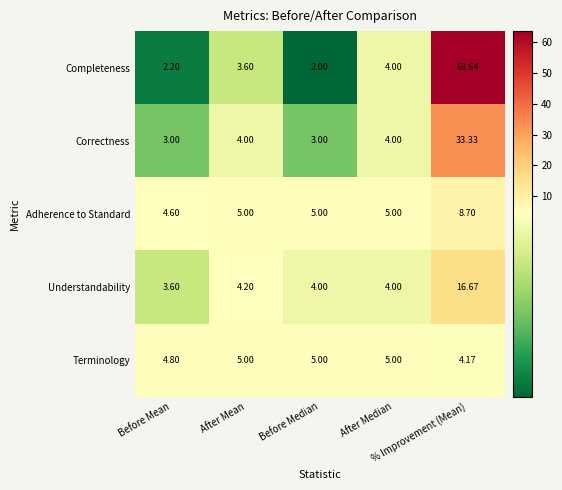

Rank the series by their maximum value, from highest to lowest.

Completeness, Correctness, Understandability, Adherence to Standard, Terminology